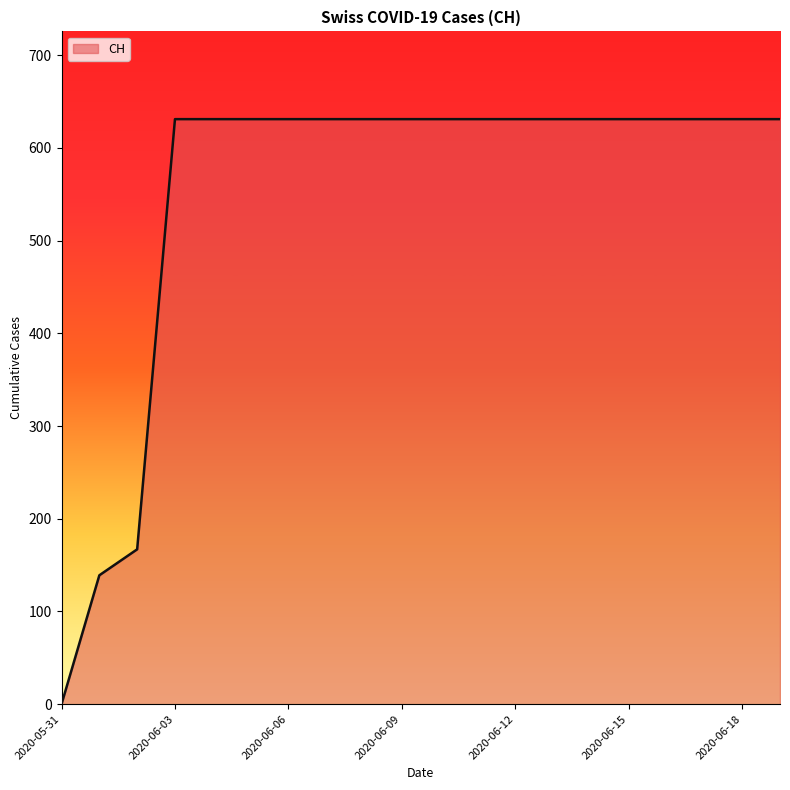

What is the greatest value displayed?

631